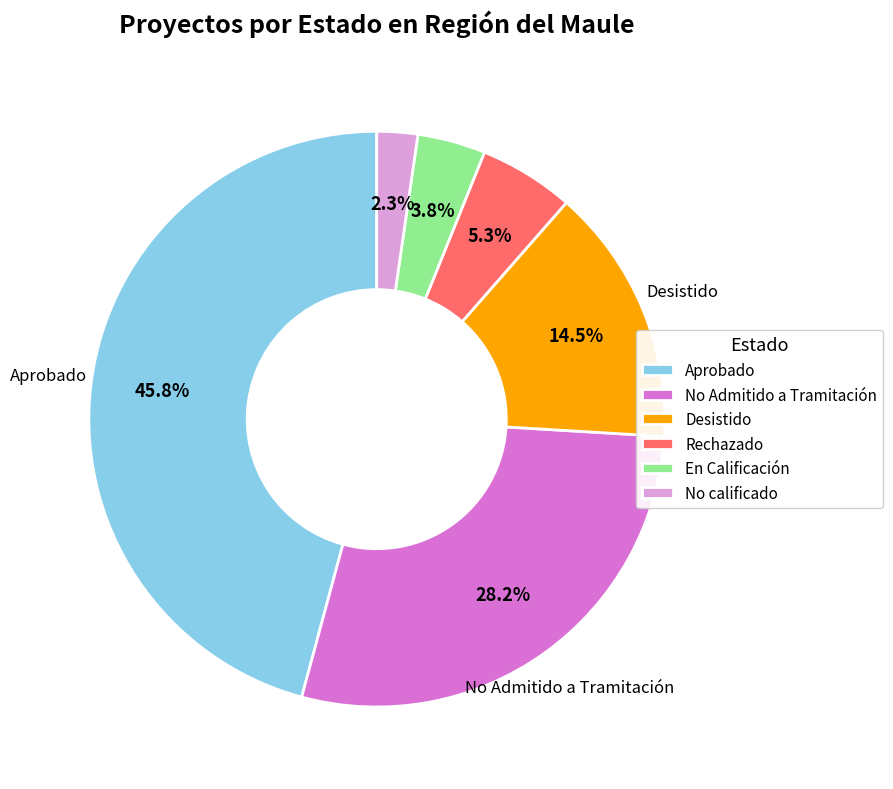

What is the ratio of the value at Rechazado to the value at No calificado?

2.3